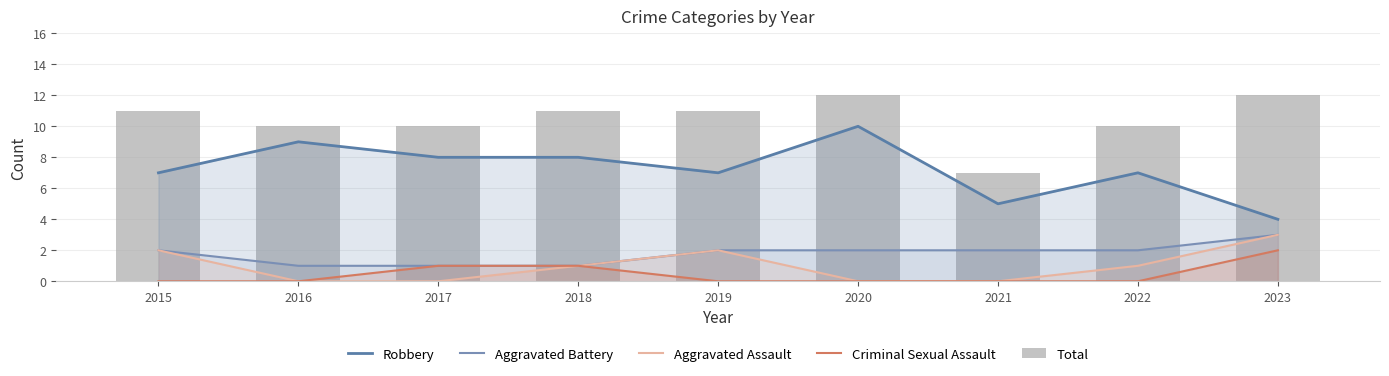

How many Aggravated Battery values are between 1 and 2?

8